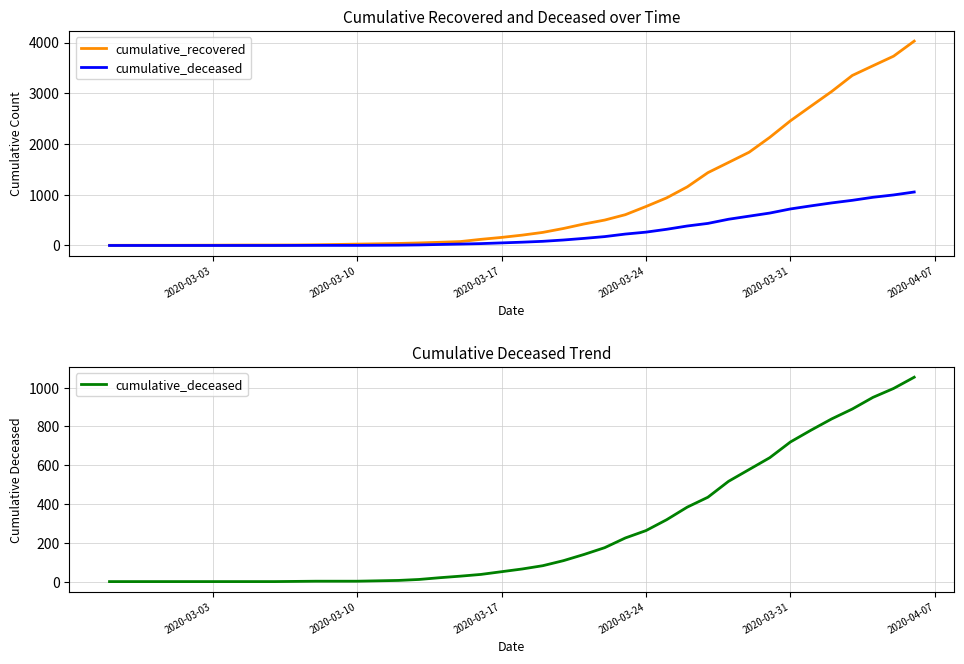

Does the chart display data point markers on the line(s)?

No